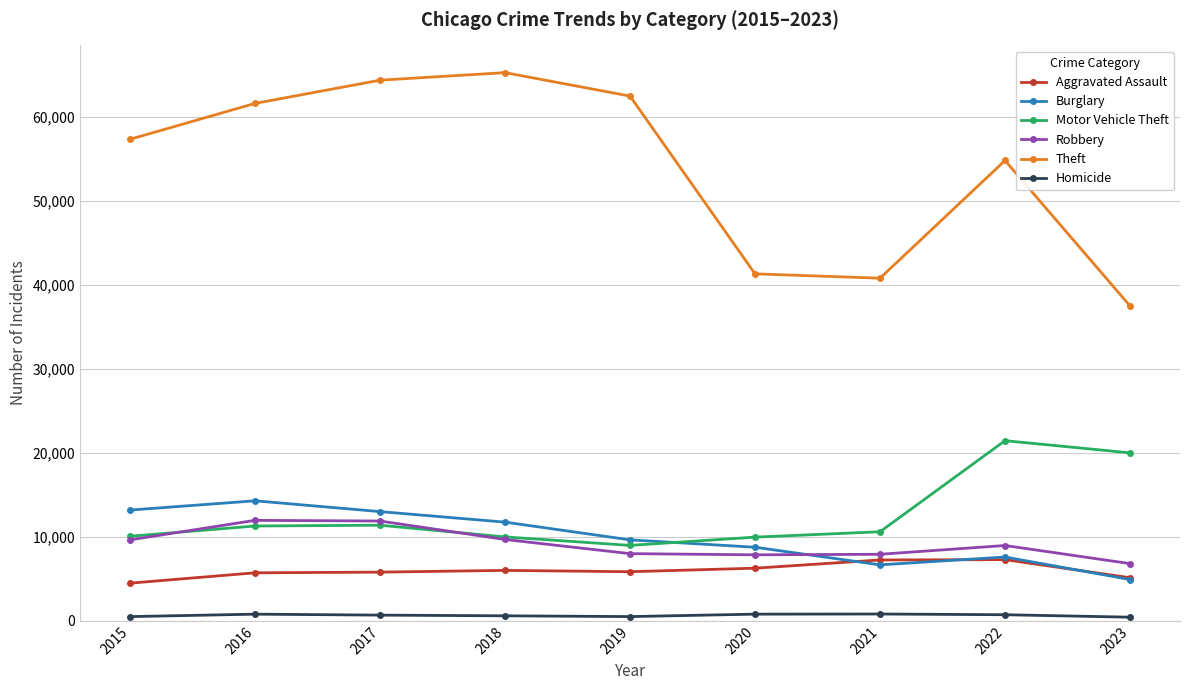

How many lines are shown in the chart?

6